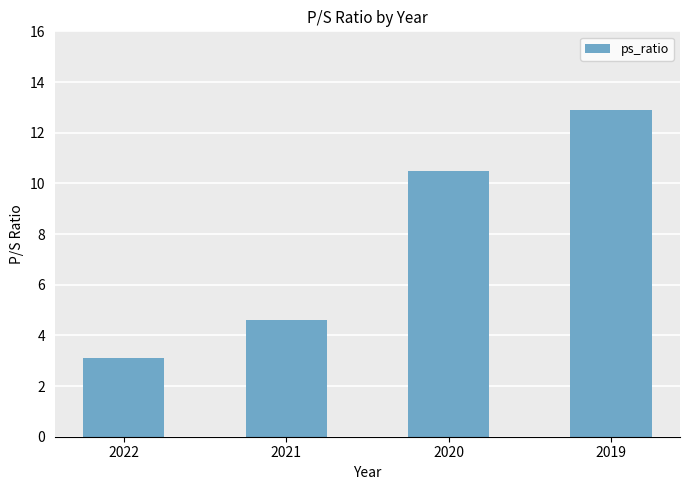

At which label does the data first exceed 10?

2020